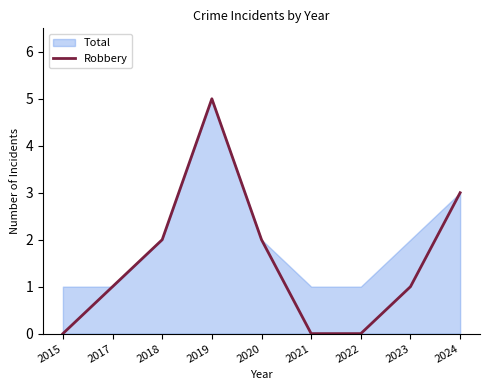

Which label corresponds to the smallest value in the chart?

2015